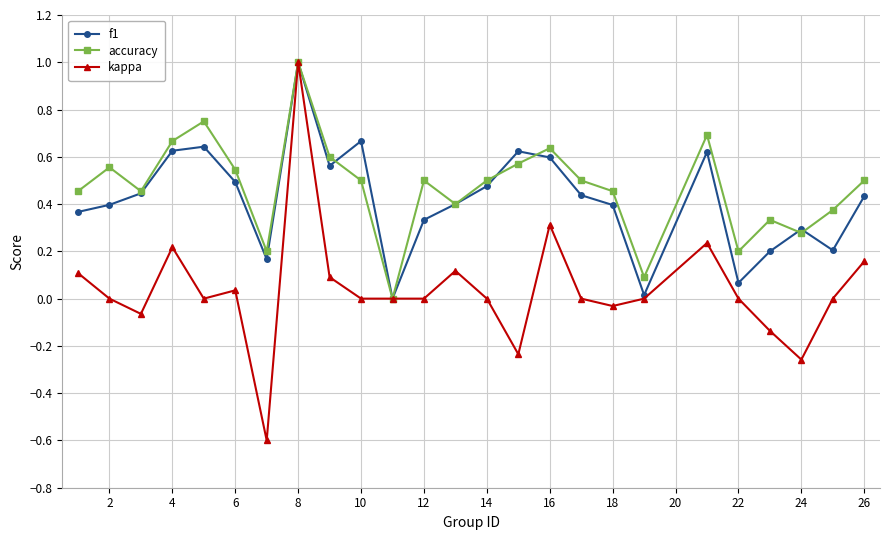

How many positive values does the accuracy series have?

24